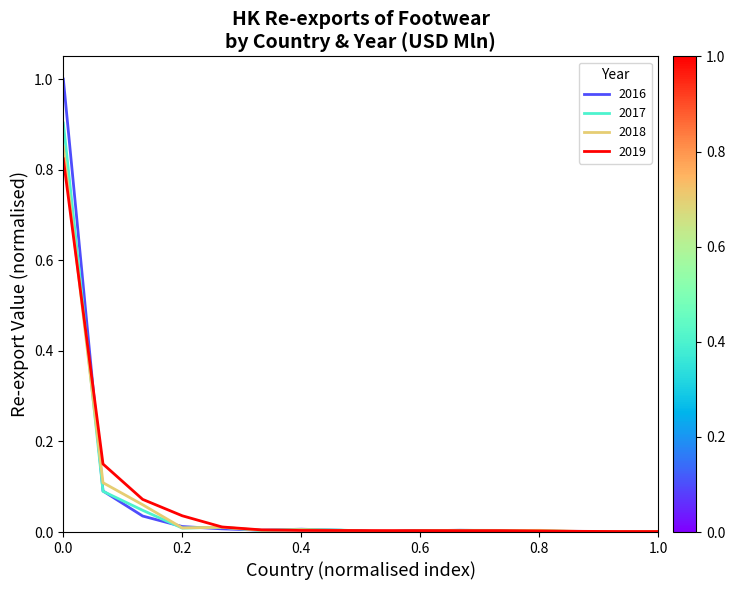

How many lines are shown in the chart?

4